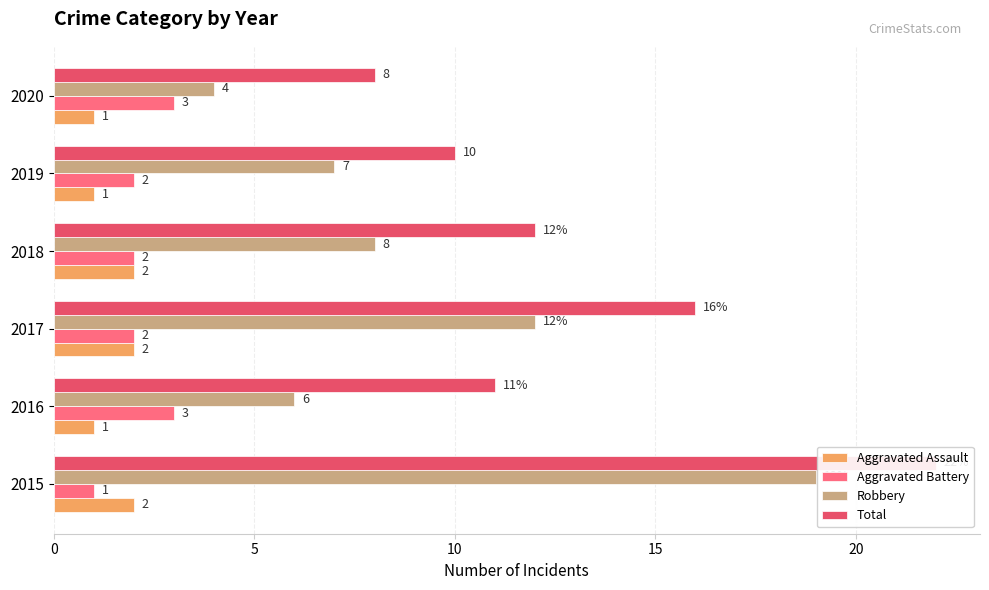

Count the Aggravated Battery values in the range 2 to 3.

5